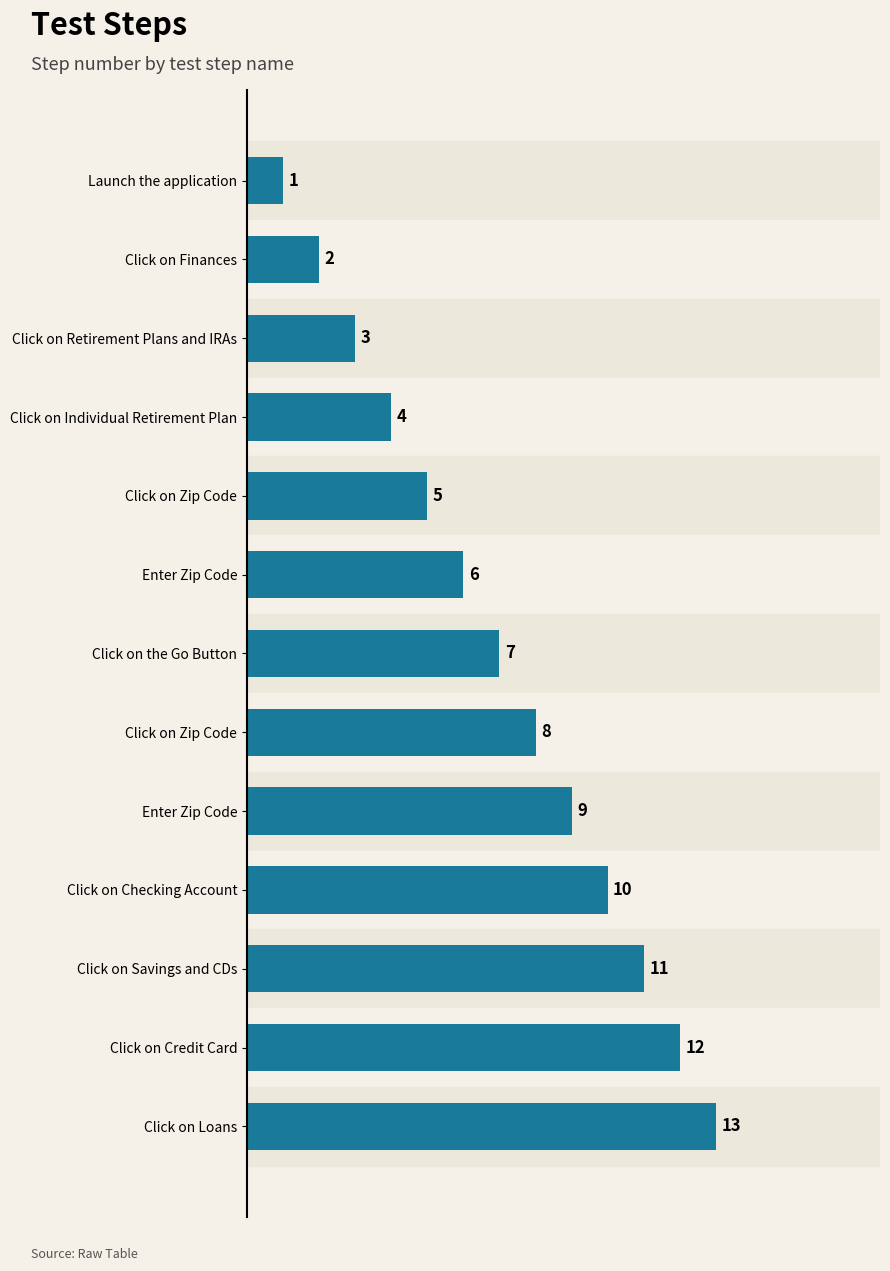

What is the maximum value shown in the chart?

13